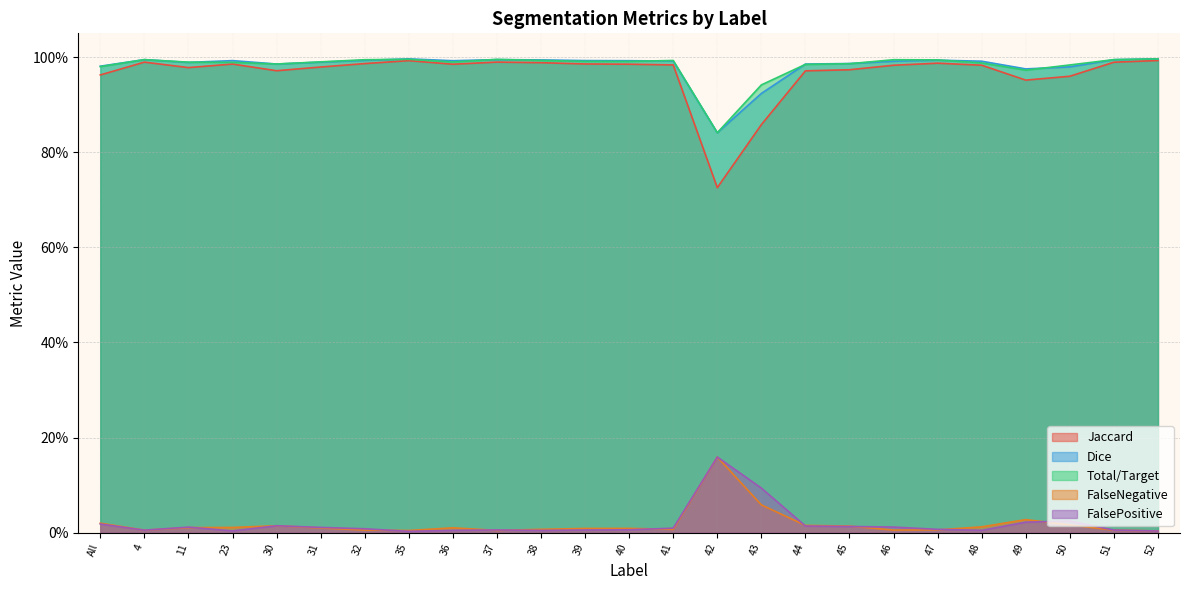

What is the difference between the highest and lowest values at 47?

1.0